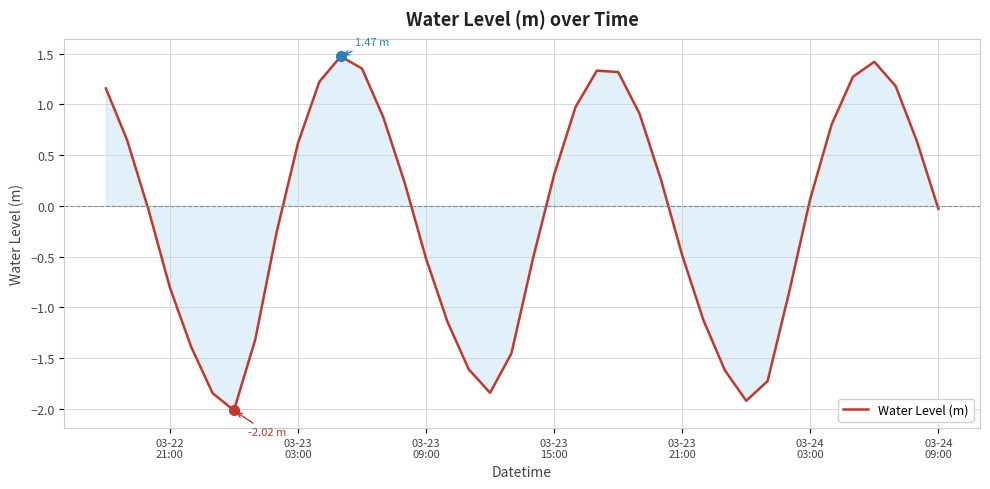

What is the difference between the maximum and minimum values?

3.5